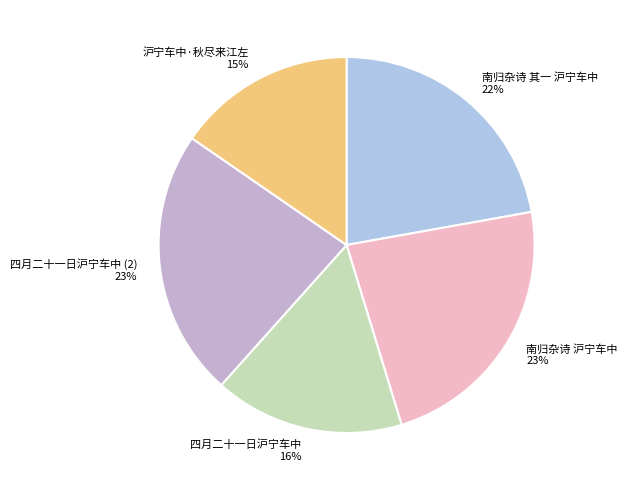

Which has a higher value, 南归杂诗 沪宁车中 or 沪宁车中·秋尽来江左?

南归杂诗 沪宁车中